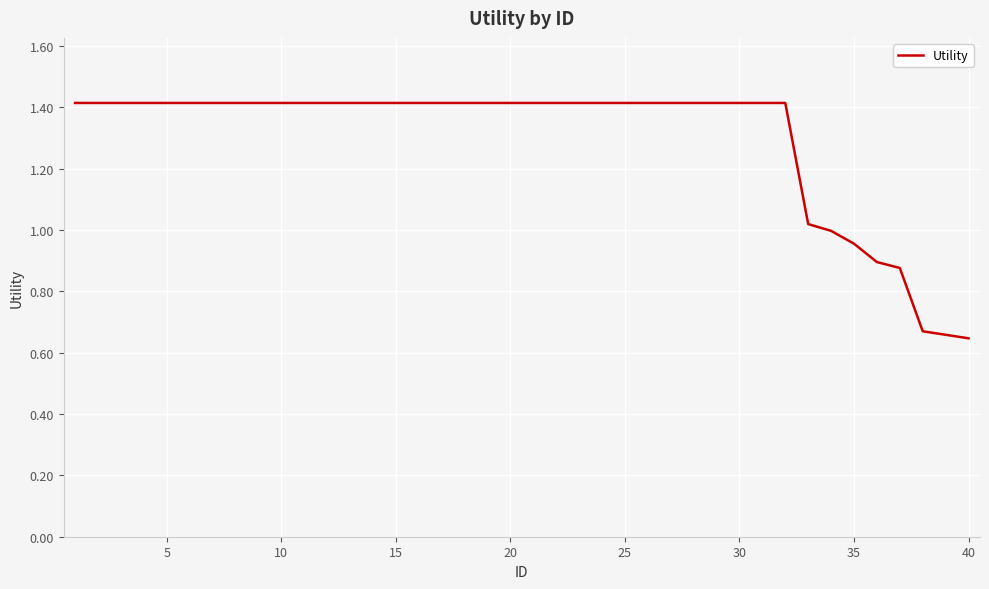

What is the maximum value shown in the chart?

1.4